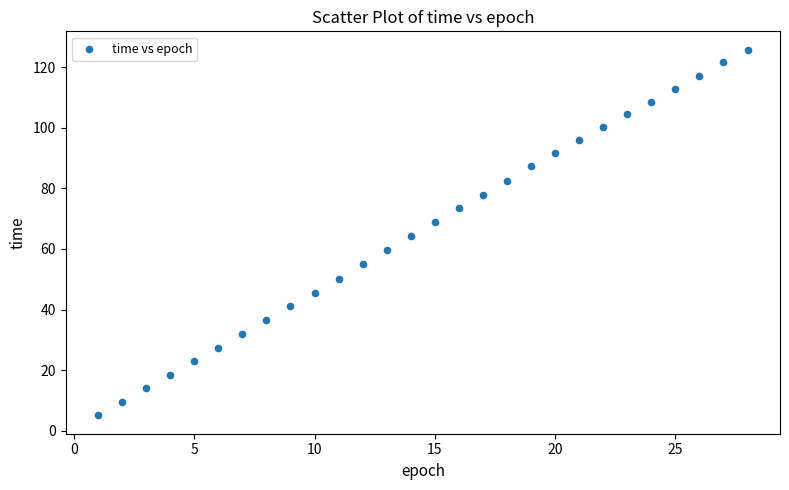

What is the range of X values (max minus min)?

27.0